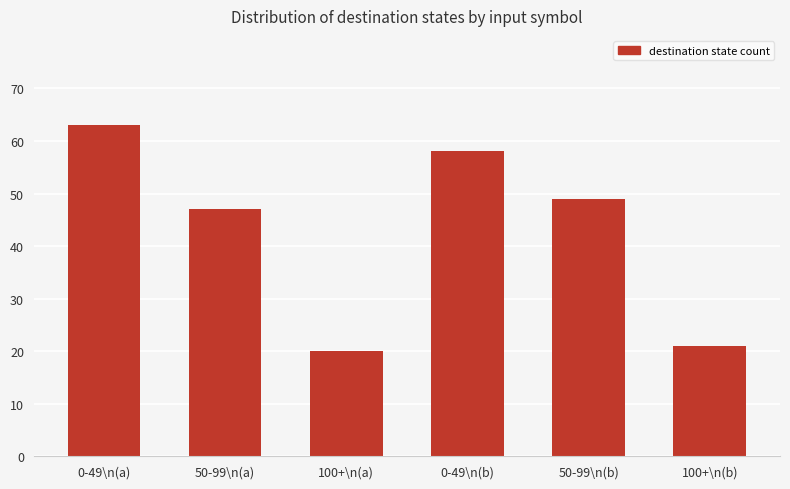

What is the change in value from 0-49\n(a) to 50-99\n(a)?

-16